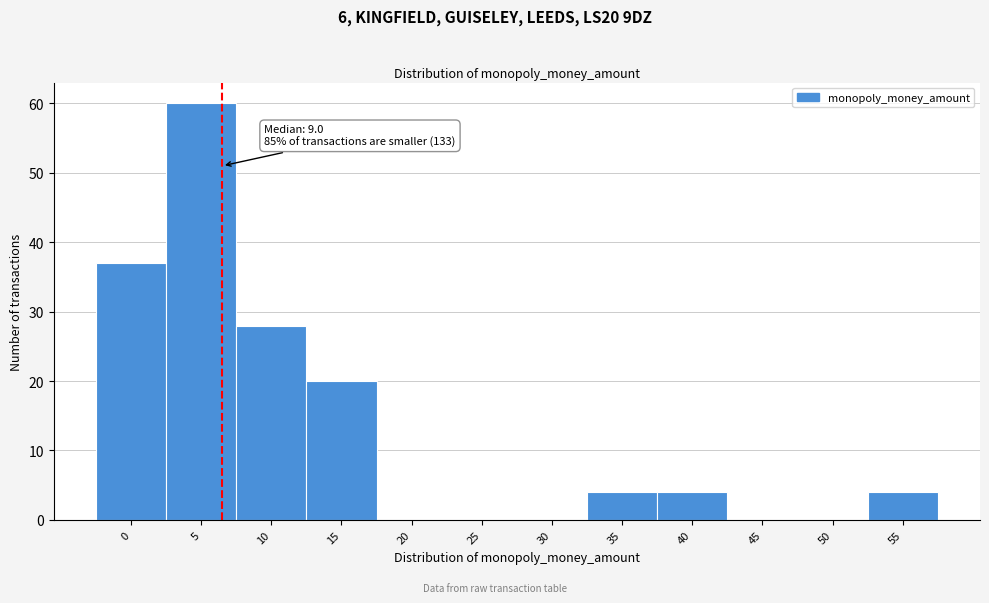

Reading left to right, what are all the values shown in this chart?

0=37	5=60	10=28	15=20	20=0	25=0	30=0	35=4	40=4	45=0	50=0	55=4